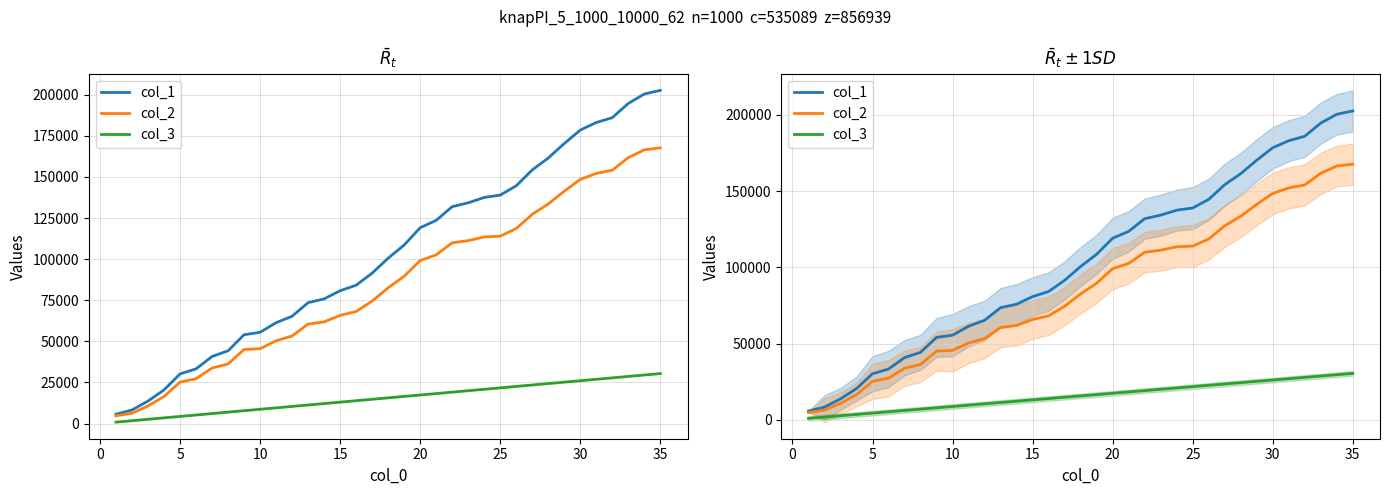

What is the minimum value shown in the chart?

868.4